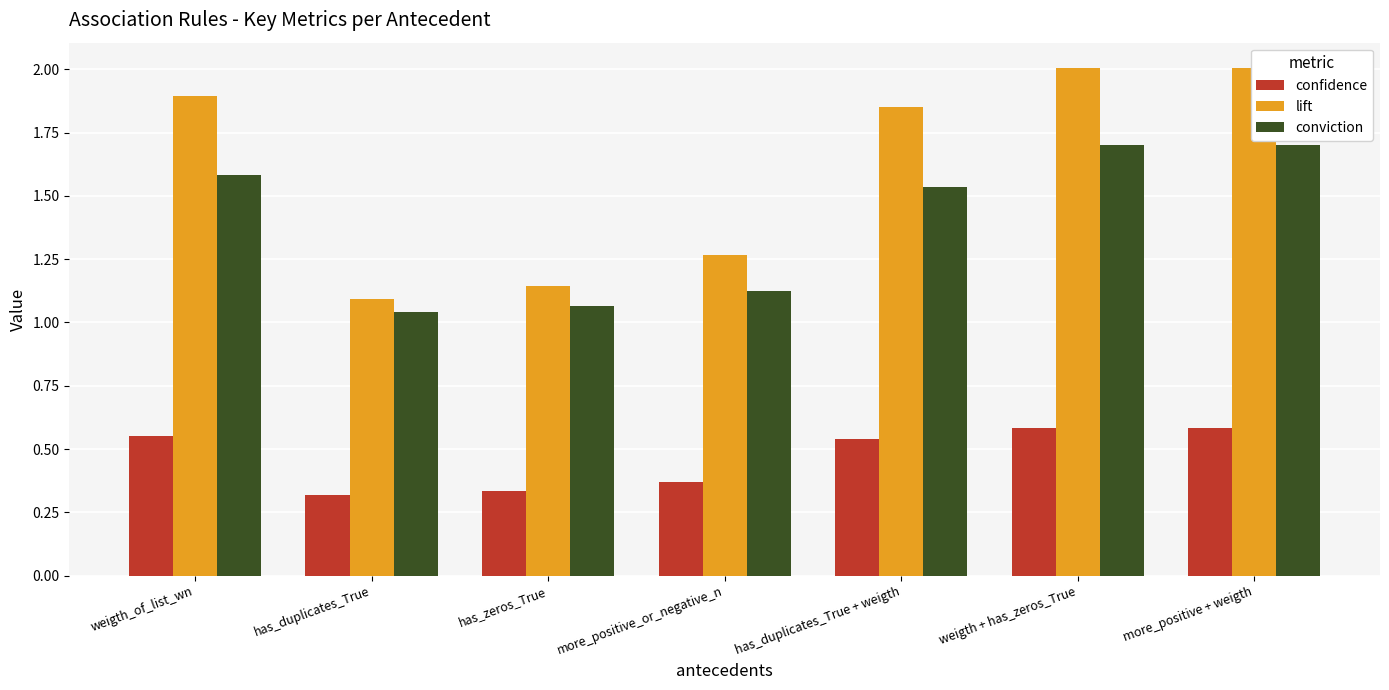

The lift series shows 3.0 at has_duplicates_True + weigth. True or false?

False